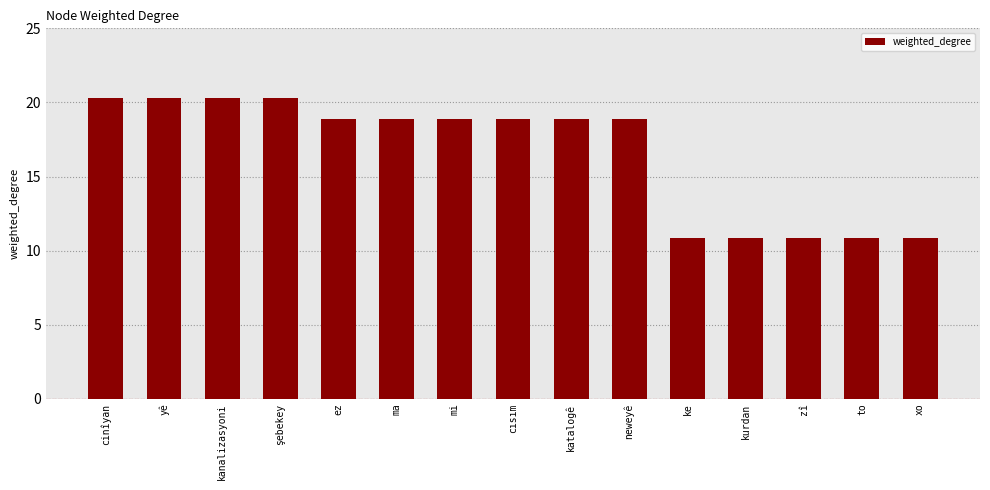

What is the difference between the values at yê and zî?

9.4